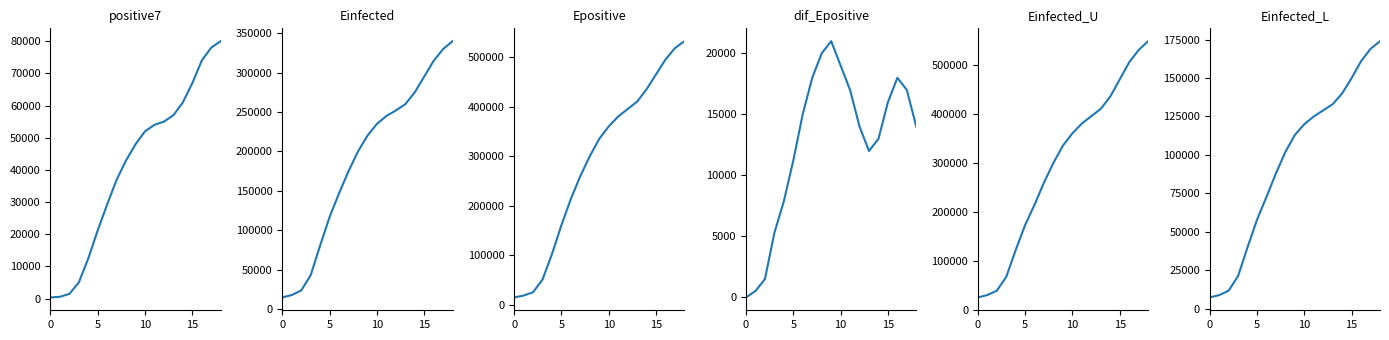

At which category is the sum across all series the highest?

18